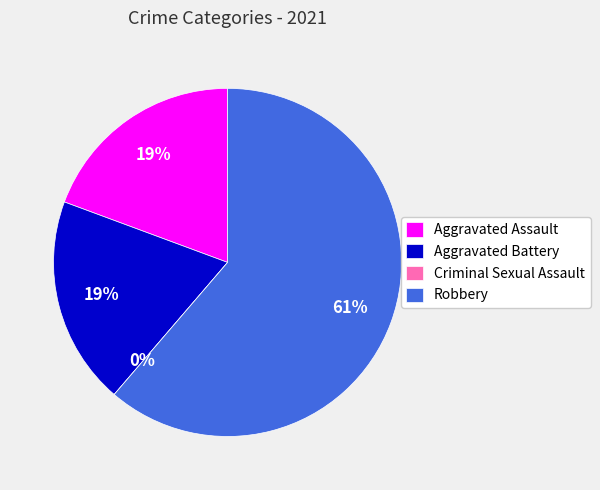

Which has a higher value, Aggravated Assault or Robbery?

Robbery